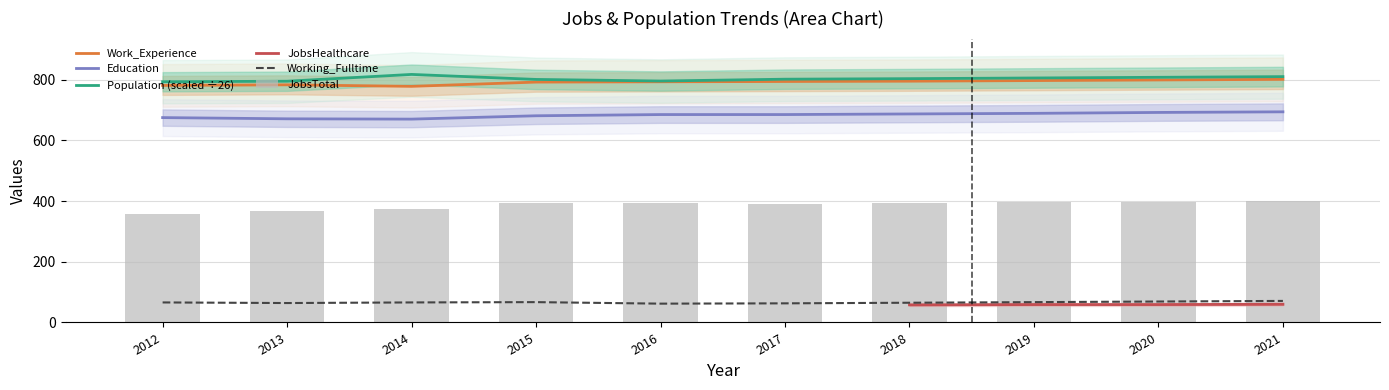

What is the highest value of the Education series?

694.0